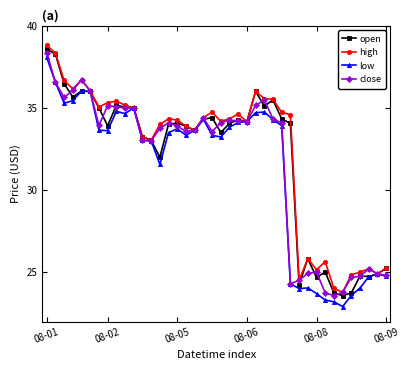

Count the number of categories in the chart.

40